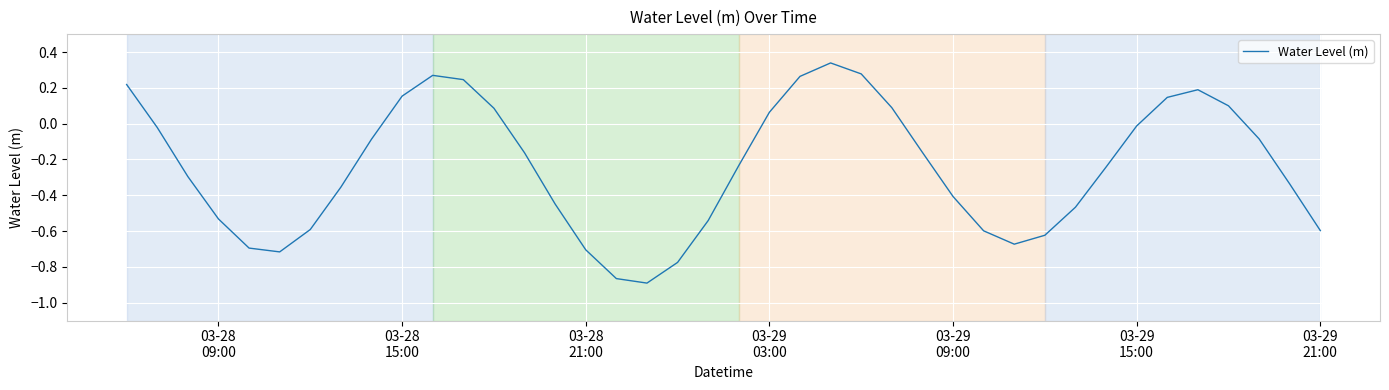

Does the chart have visible grid lines?

Yes